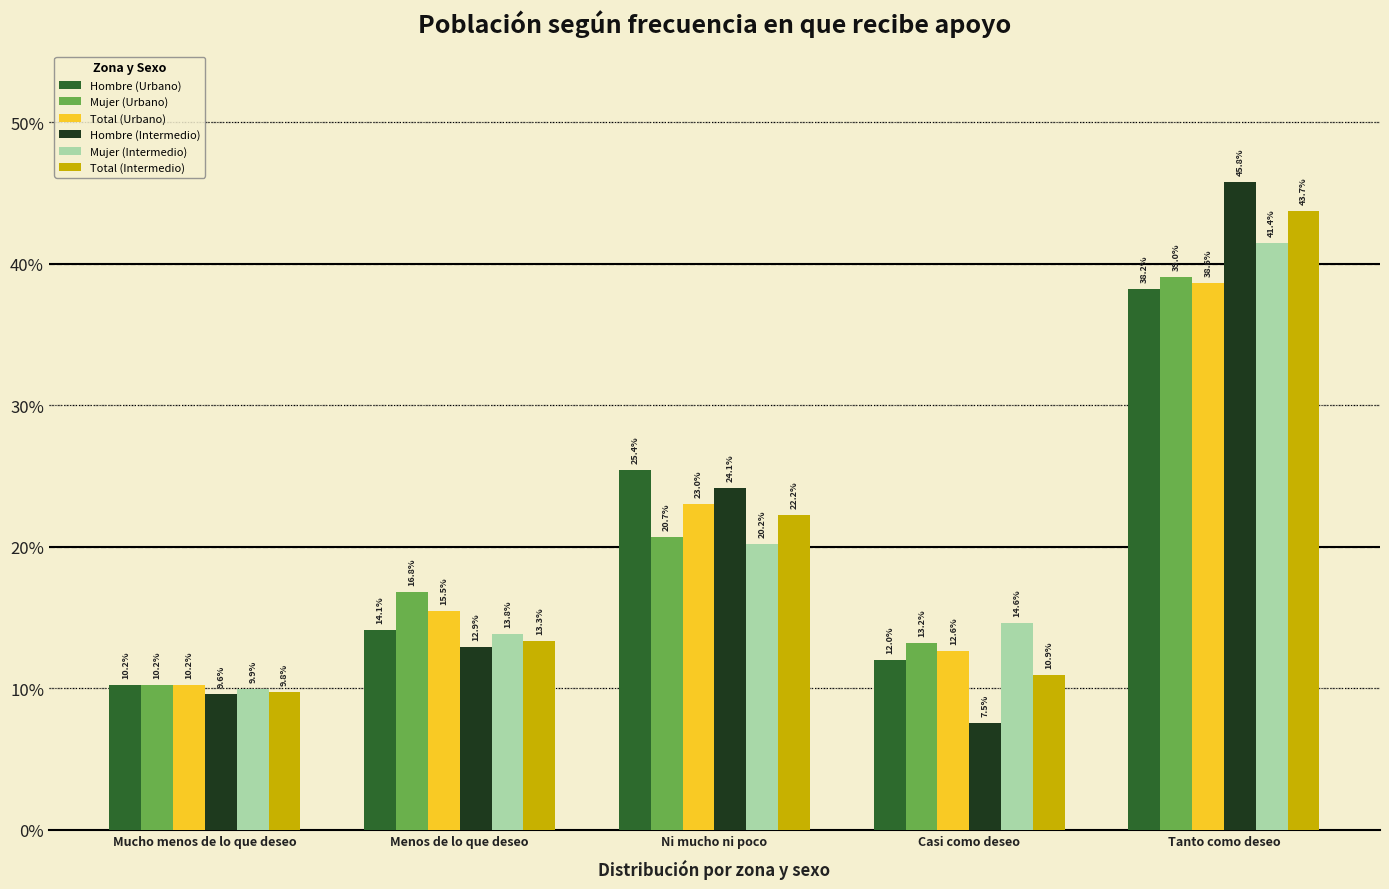

Are the bars horizontal?

No